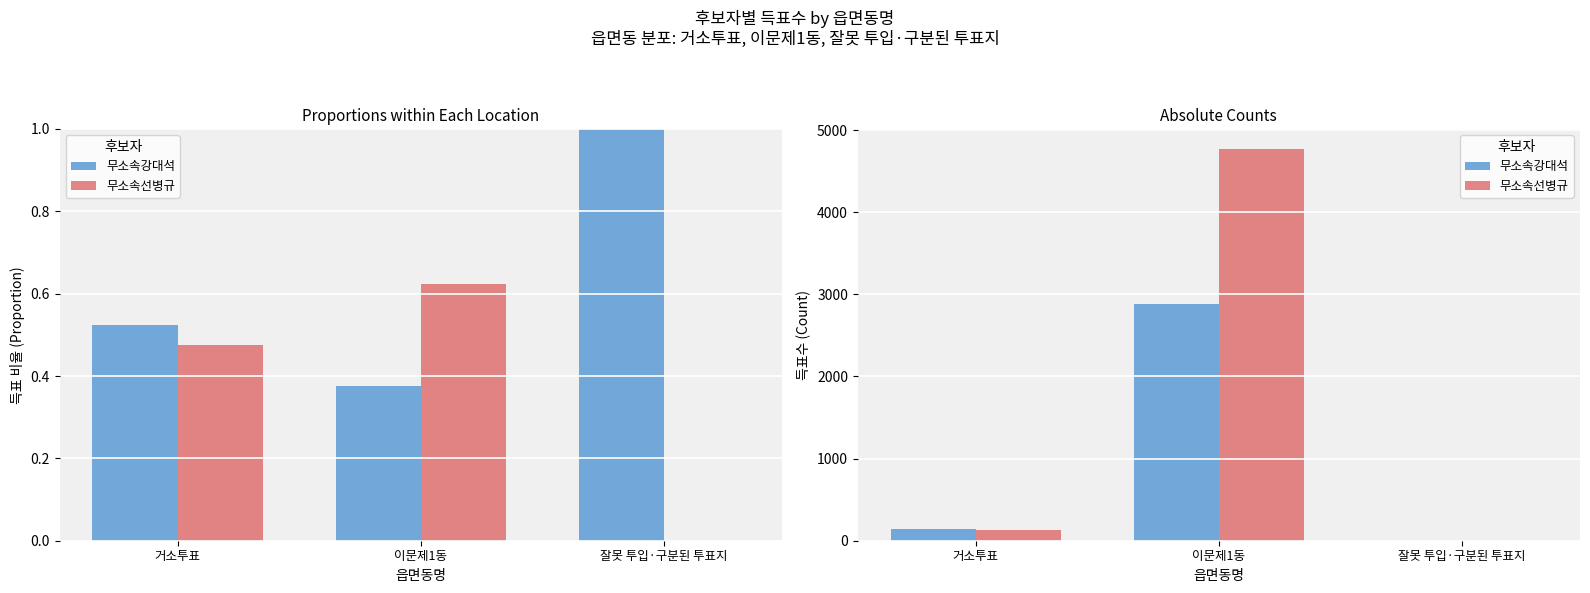

Reading right to left, transcribe all the data shown in this chart.

무소속강대석: 1	2878	143
무소속선병규: 0	4774	130